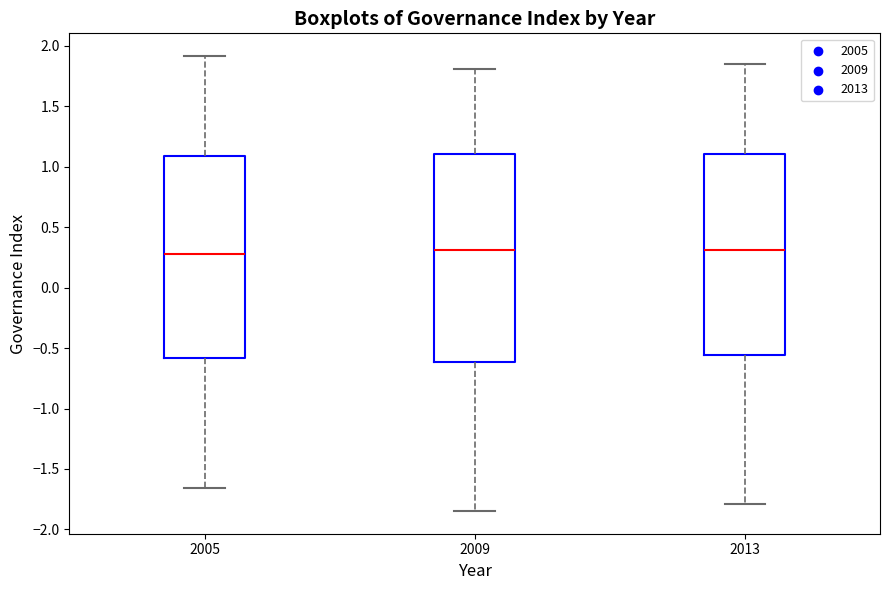

Reading left to right, transcribe this box plot: for each box, give where its median line is, the range the box spans, and where its two whiskers end, as read against the y-axis. The values are not printed on the chart, so give them approximately, as read against the axis.

2005: median 0.30, box -0.60 to 1.10, whiskers -1.65 to 1.90
2009: median 0.30, box -0.60 to 1.10, whiskers -1.85 to 1.80
2013: median 0.30, box -0.55 to 1.10, whiskers -1.80 to 1.85